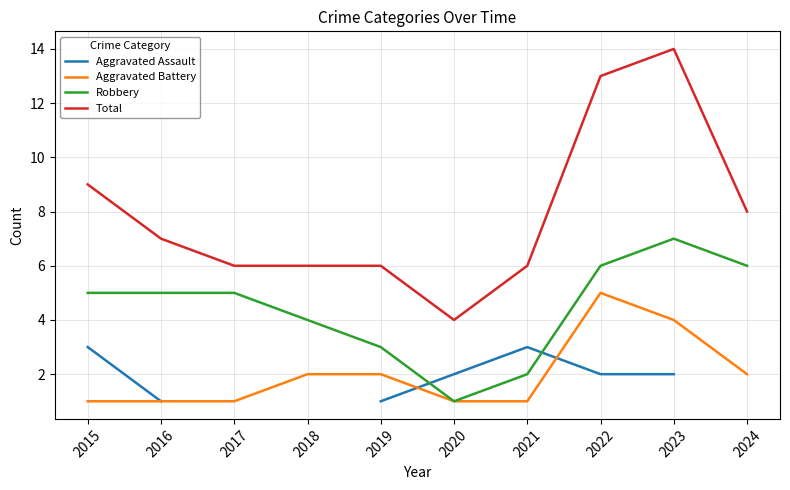

What are all the series names shown in the legend?

Aggravated Assault, Aggravated Battery, Robbery, Total